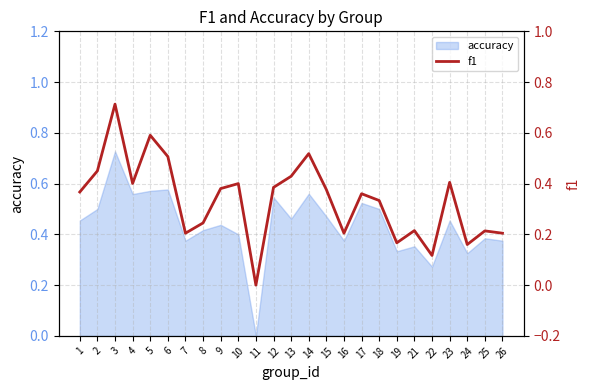

Count the values in the range 0 to 1.

25